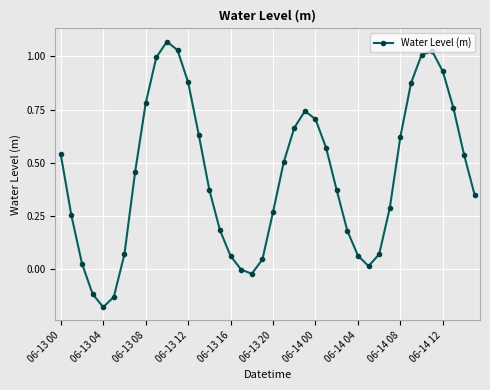

How many lines are shown in the chart?

1